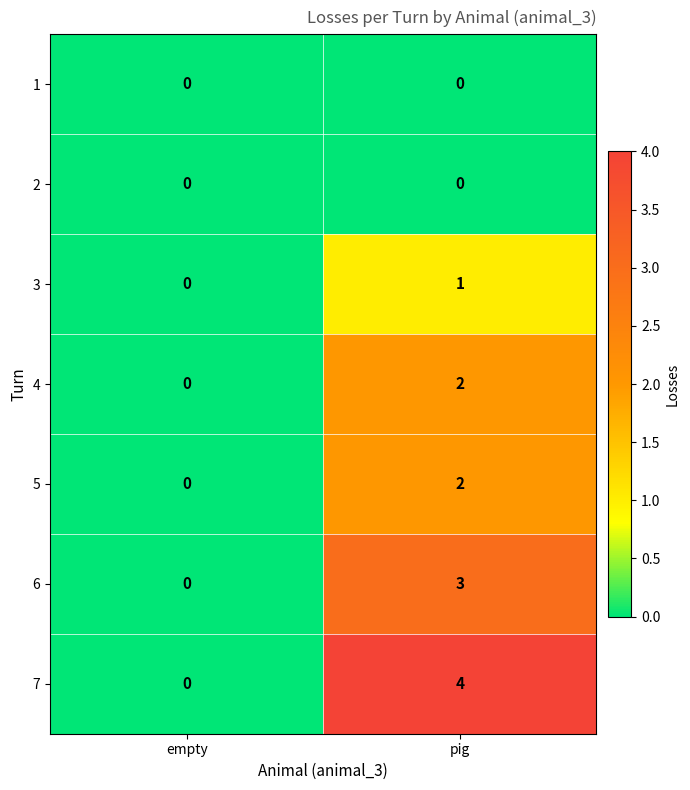

Reading left to right, what are all the values shown in this chart?

1: empty=0	pig=0
2: empty=0	pig=0
3: empty=0	pig=1
4: empty=0	pig=2
5: empty=0	pig=2
6: empty=0	pig=3
7: empty=0	pig=4